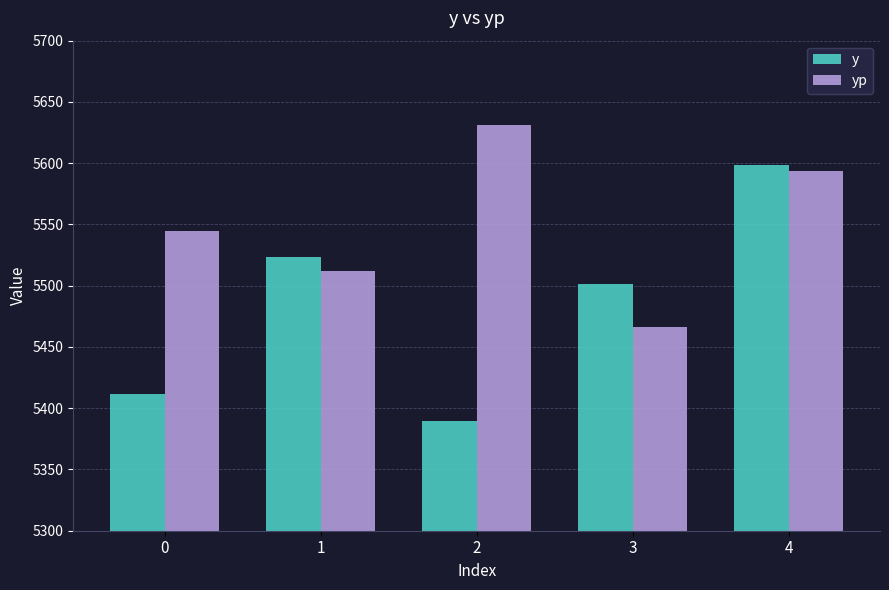

Reading left to right, transcribe all the data shown in this chart.

y: 5411.8	5523.2	5389.8	5501.6	5598.2
yp: 5545.0	5511.7	5631.0	5466.1	5594.0